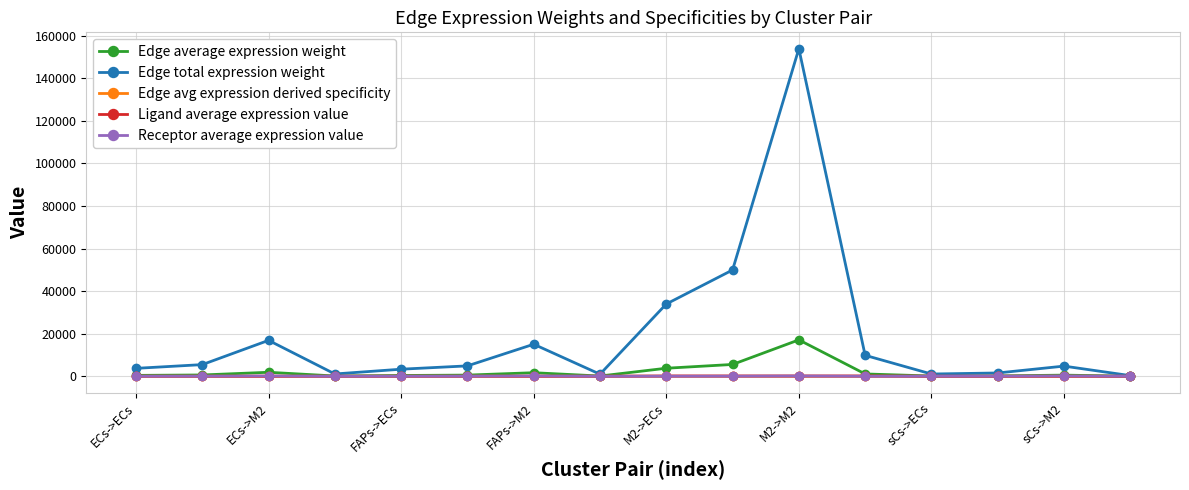

Is this an area chart (filled region under the line)?

No